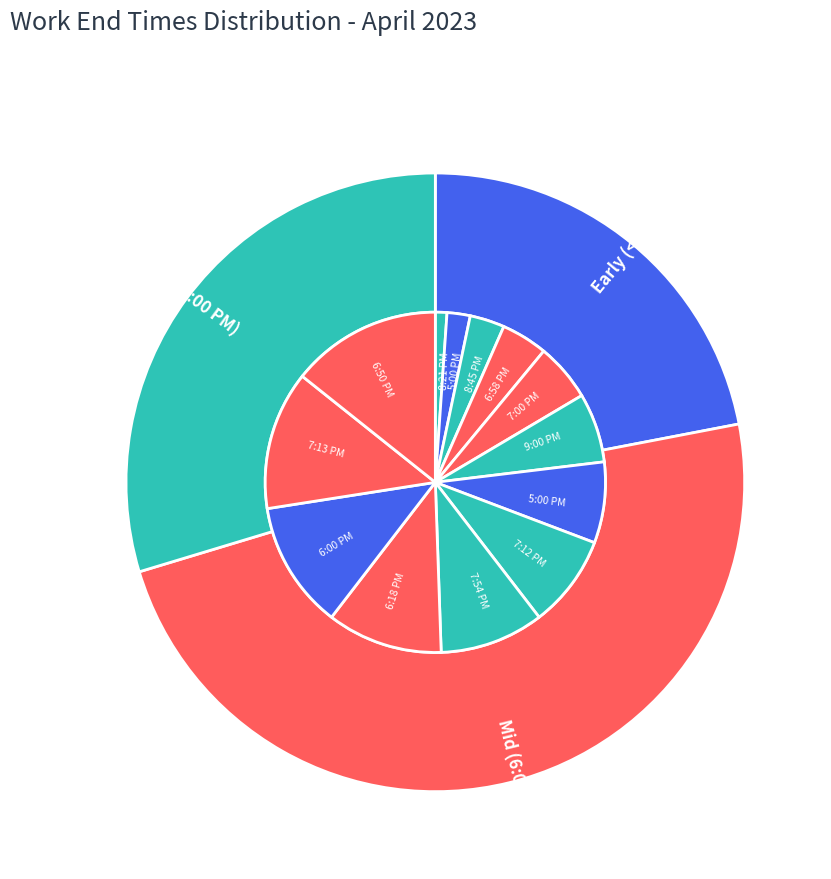

Count the number of slices in the pie.

13